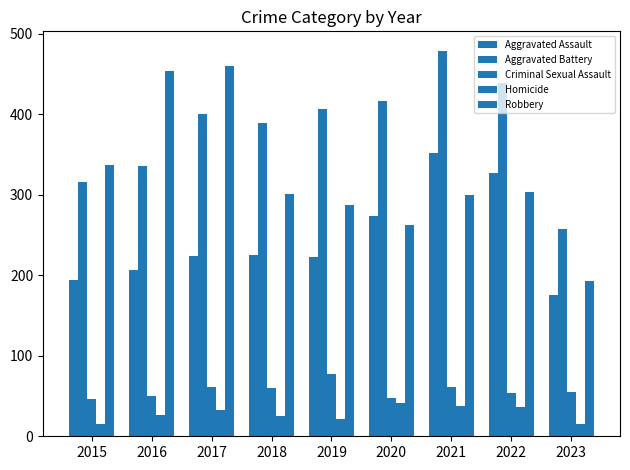

Are the bars horizontal?

No